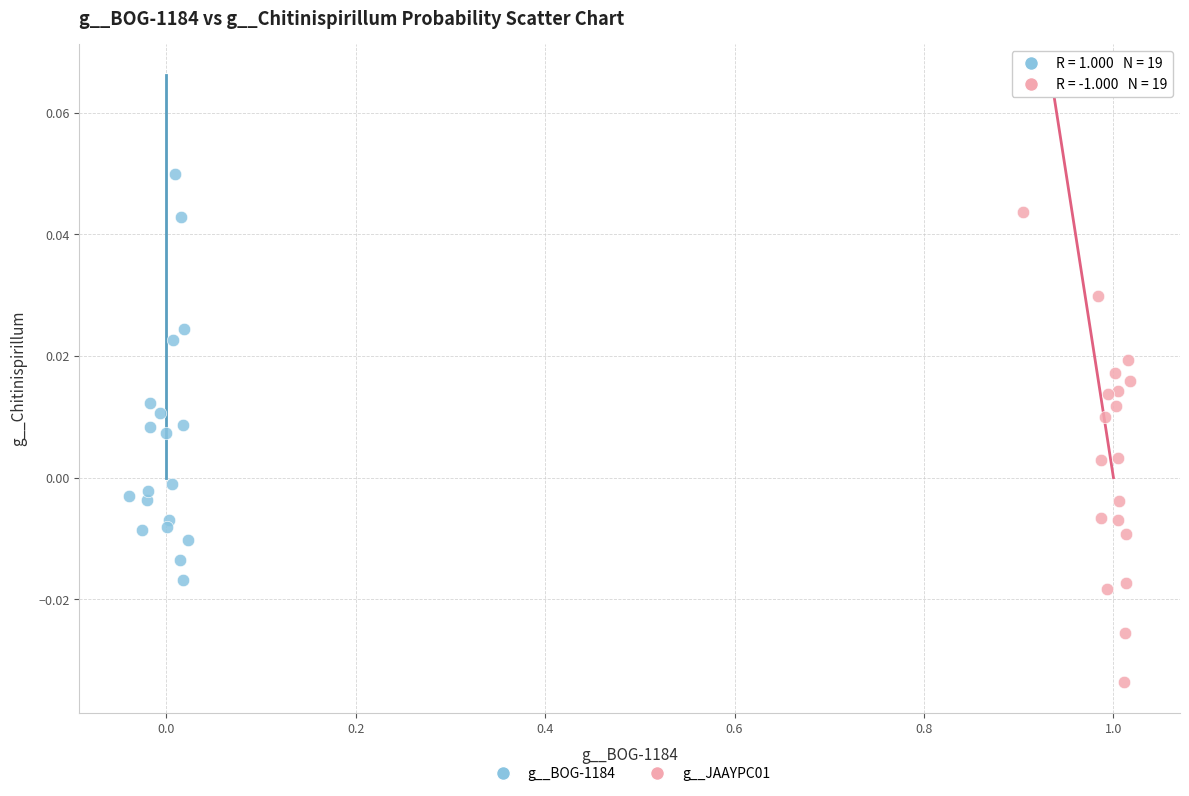

Which series contains the highest Y value?

g__BOG-1184